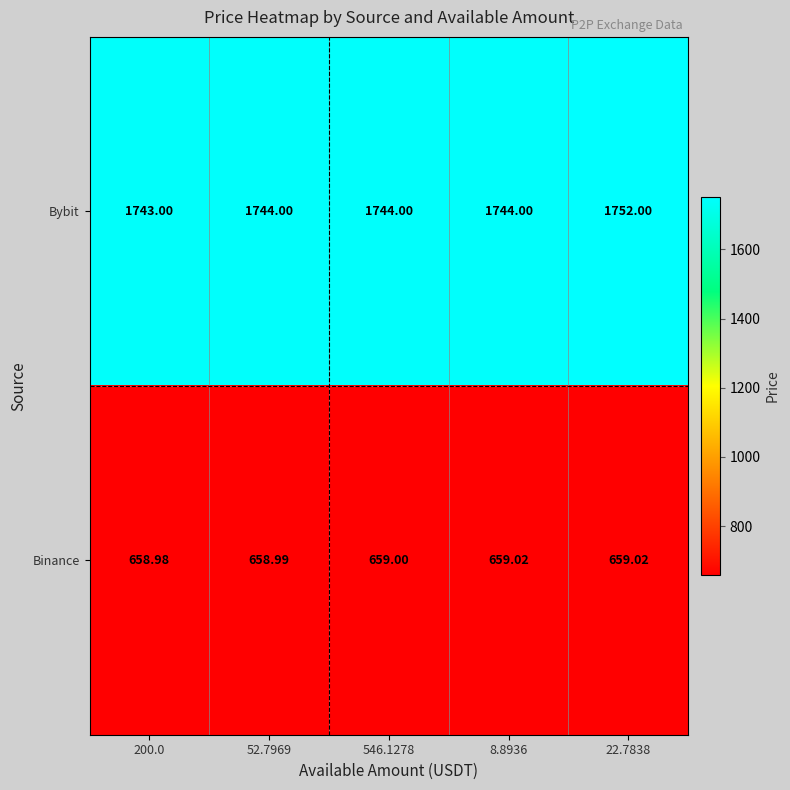

Is the value of Binance at 52.7969 greater than the value of Bybit at 200.0?

No